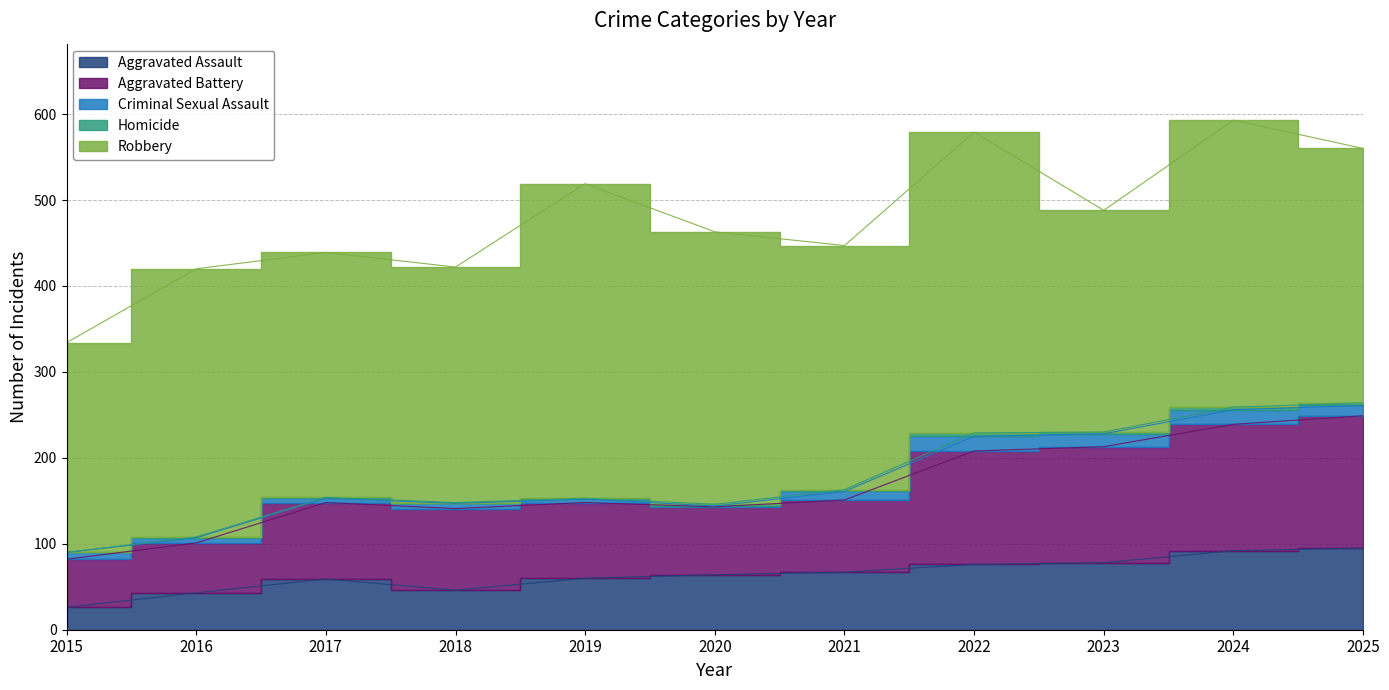

Reading right to left, what are all the values shown in this chart?

Aggravated Assault: 95	92	78	76	67	64	60	46	59	43	26
Aggravated Battery: 154	147	135	132	84	79	88	95	89	58	56
Criminal Sexual Assault: 12	17	15	17	10	1	4	6	5	6	8
Homicide: 3	3	2	4	2	2	1	1	1	1	0
Robbery: 296	334	258	350	284	317	366	274	285	312	244